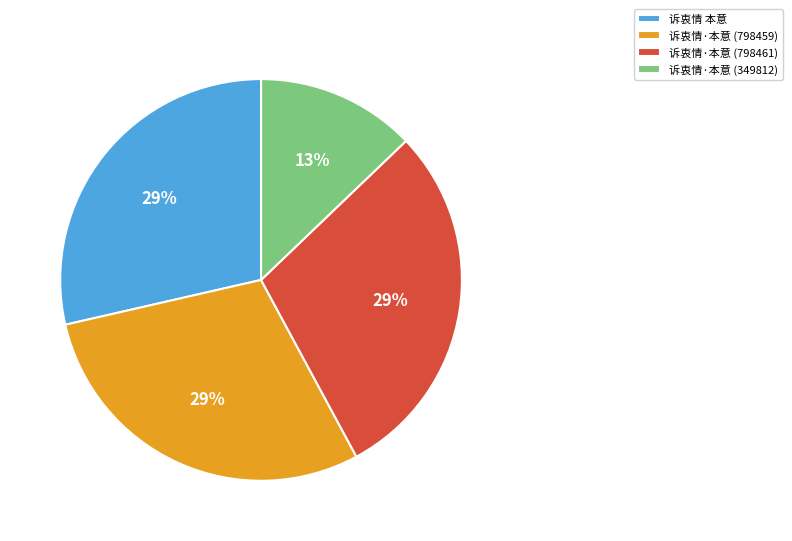

How many slices are in this pie chart?

4